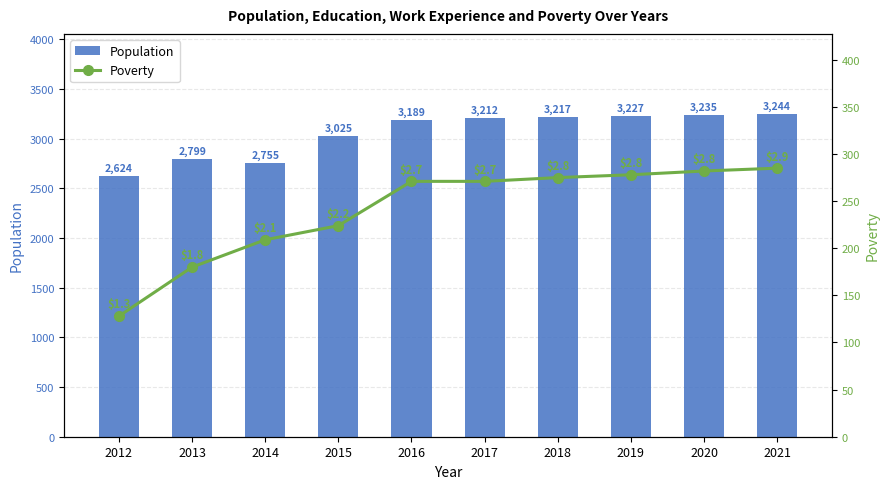

Which series changed the most between 2018 and 2019?

Population